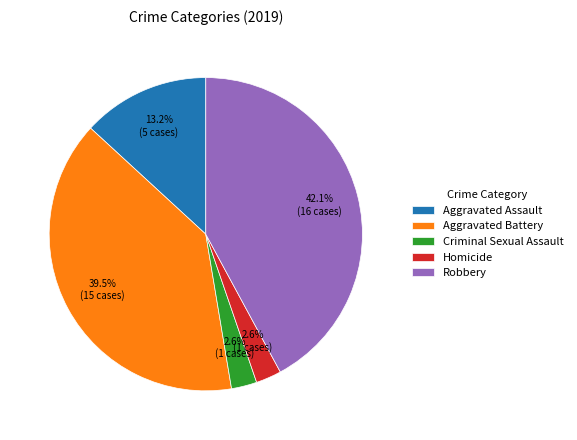

What is the ratio of the value at Aggravated Assault to the value at Aggravated Battery?

0.3